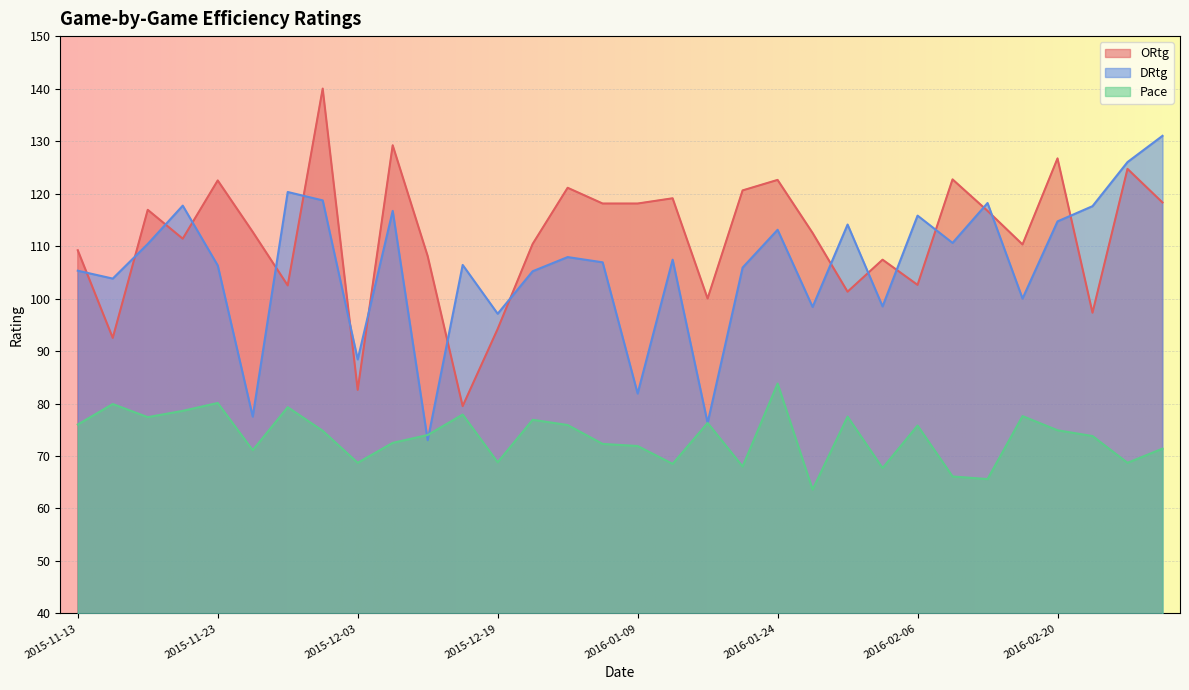

What is the spread (max minus min) of values at 2016-01-28?

48.9